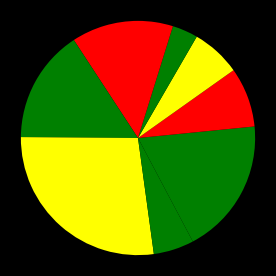

Count the number of slices in the pie.

9